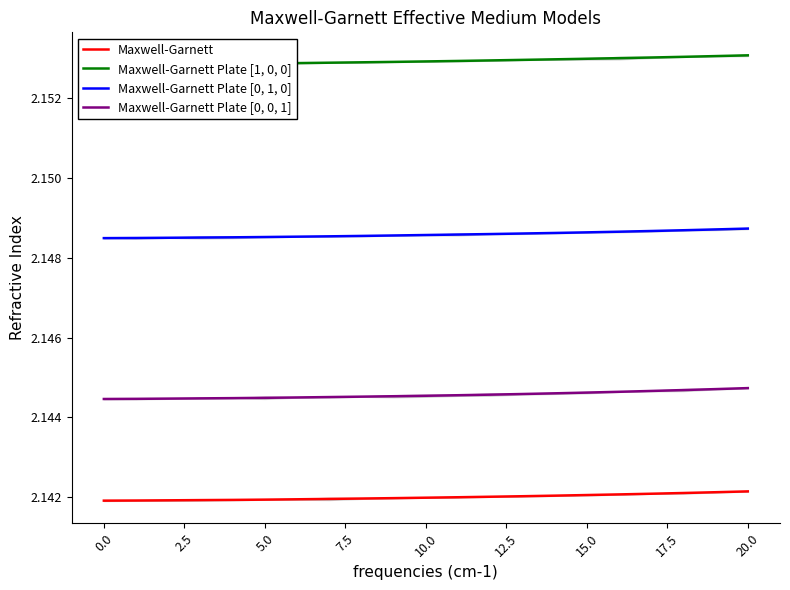

True or false: Maxwell-Garnett Plate [1, 0, 0] and Maxwell-Garnett Plate [0, 0, 1] intersect in this chart.

False